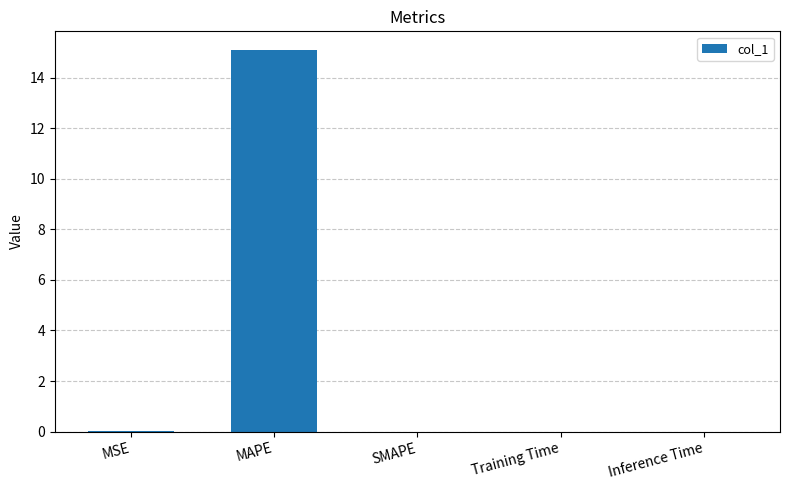

What is the sum of all values?

15.1